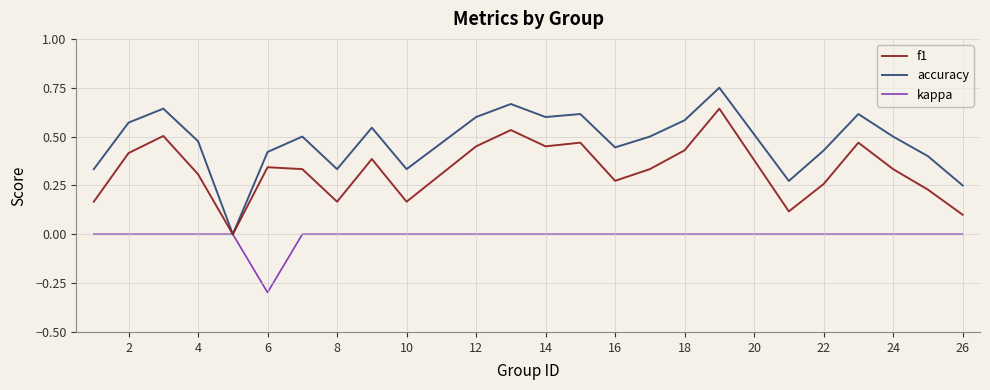

Rank the series by their maximum value, from lowest to highest.

kappa, f1, accuracy